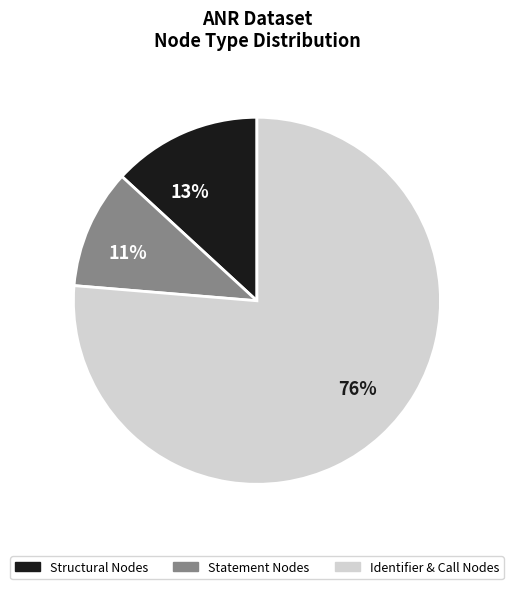

How many segments does this pie chart have?

3